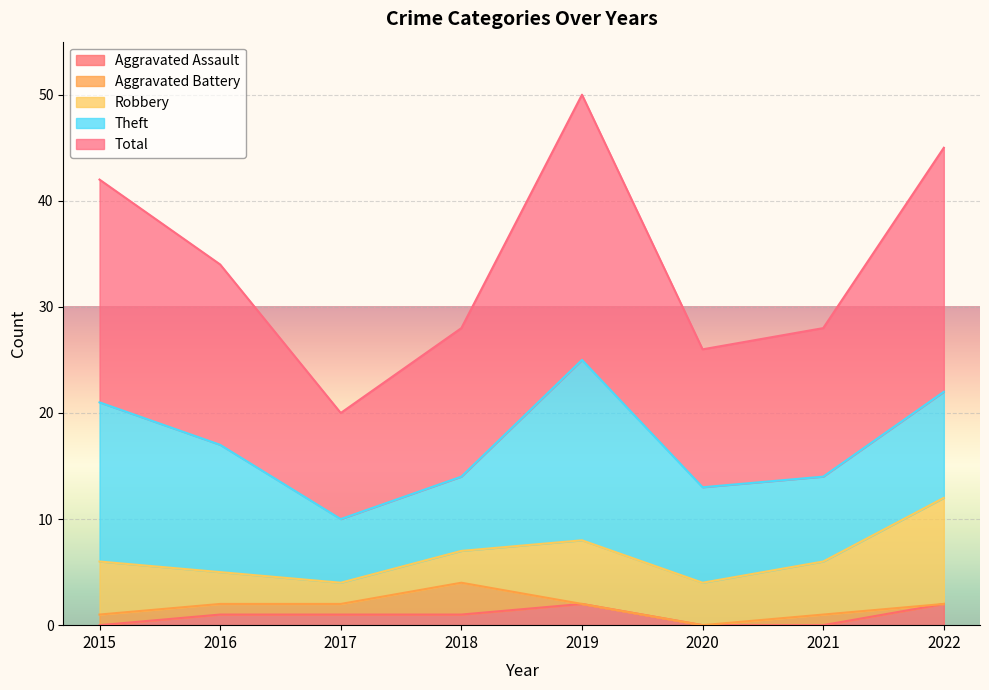

Is the value of Aggravated Battery at 2016 greater than the value of Aggravated Assault at 2015?

Yes